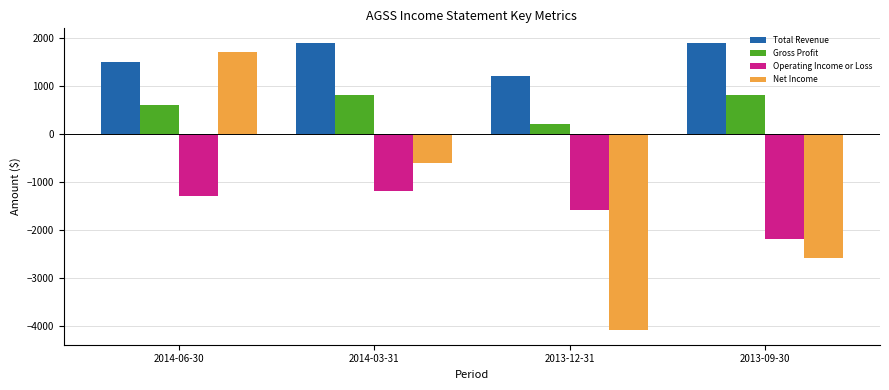

How many data points does each series have?

4